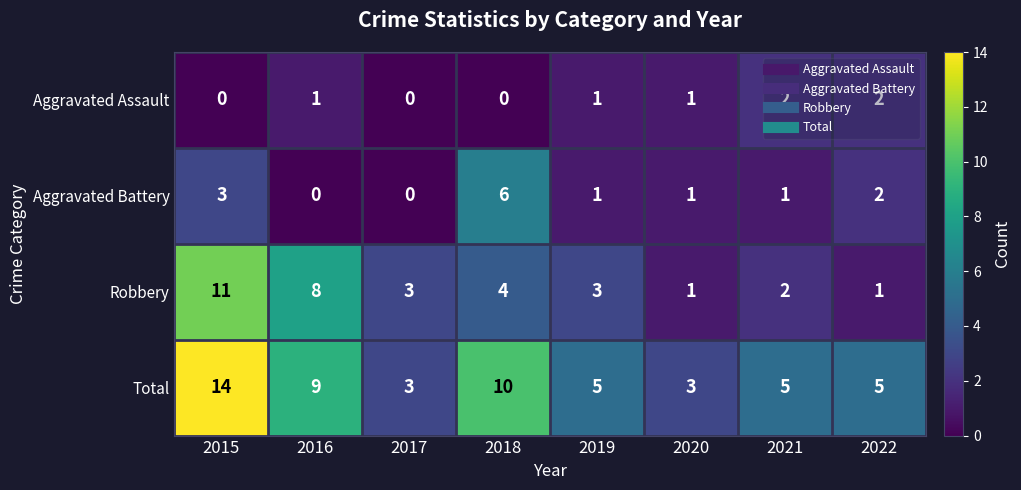

Is it true that Total equals 5 at 2017?

False